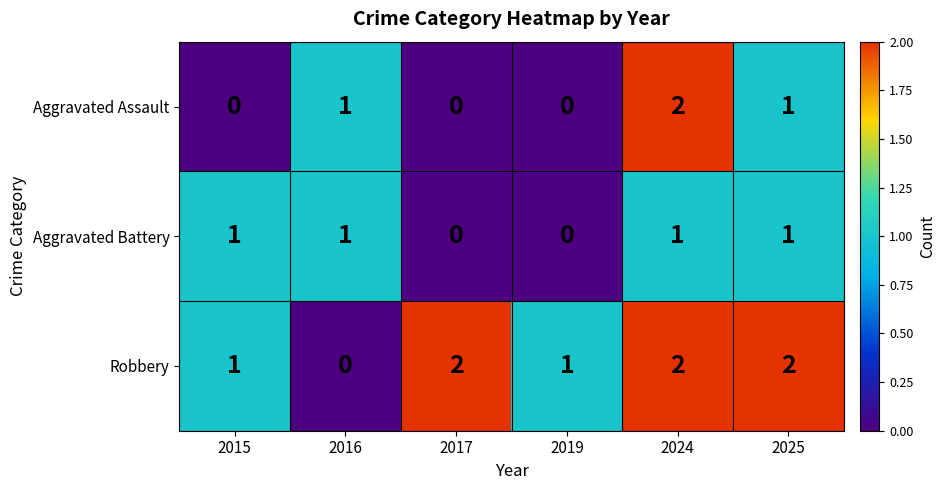

What is the sum of all Robbery values?

8